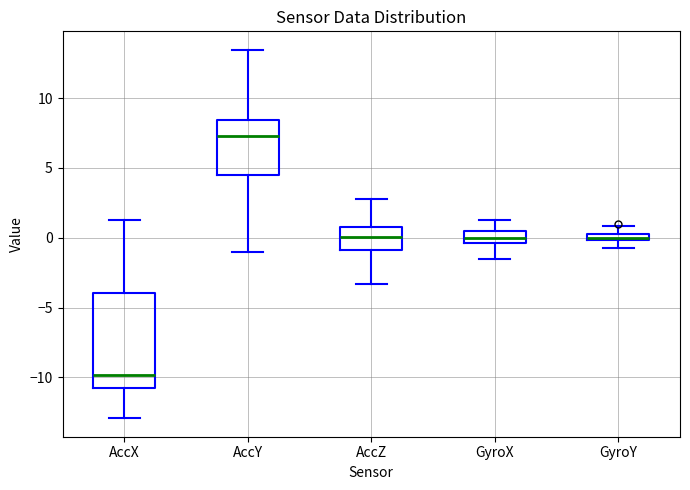

Where is the upper edge of the box for AccX on the y-axis? The values are not printed on the chart, so give them approximately, as read against the axis.

-4.0